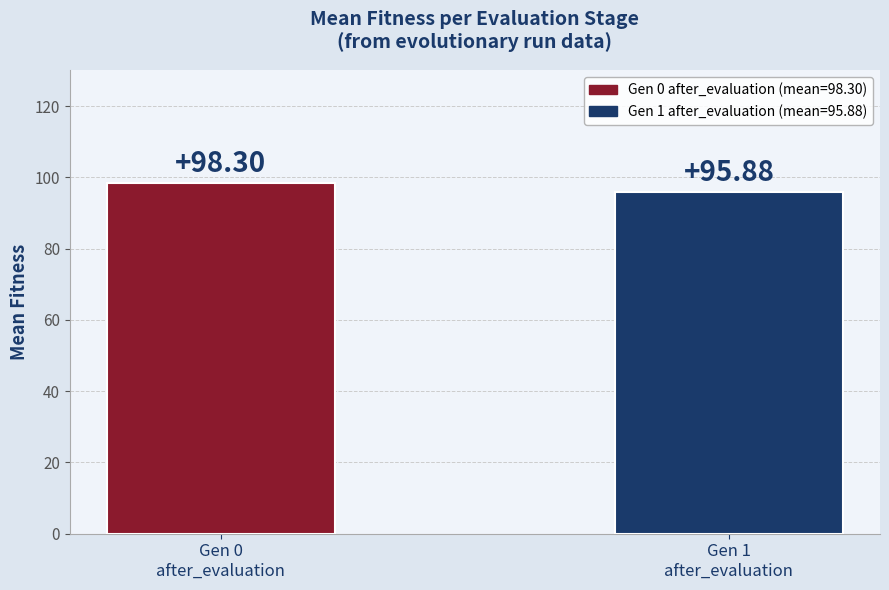

What is the difference between the values at Gen 0
after_evaluation and Gen 1
after_evaluation?

2.4